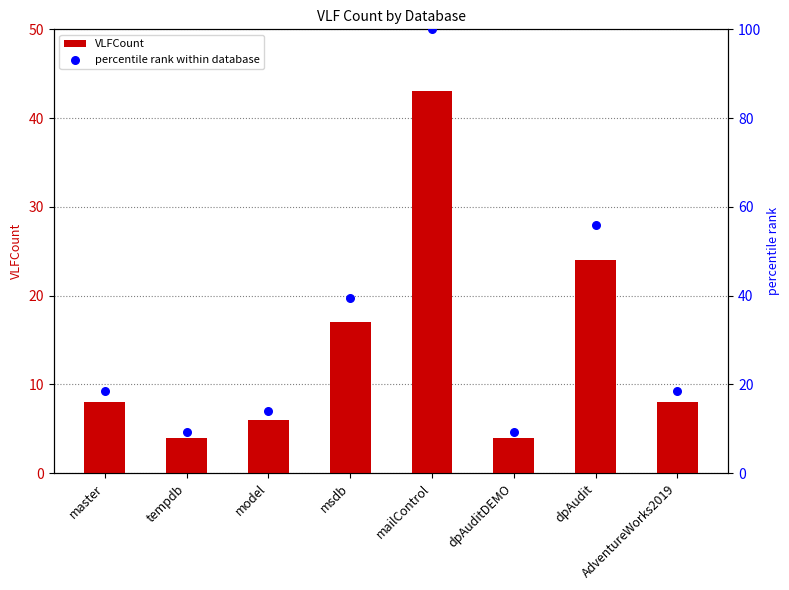

Which series has the widest spread of Y values?

percentile rank within database